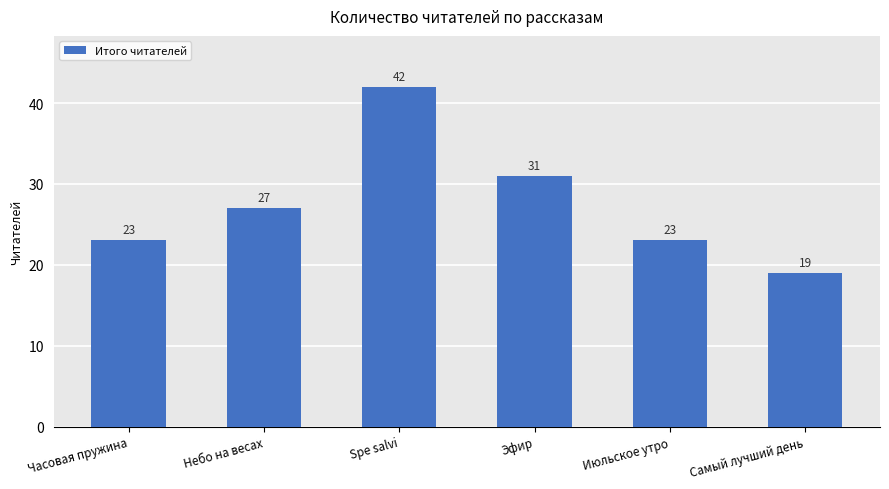

What is the smallest value displayed?

19